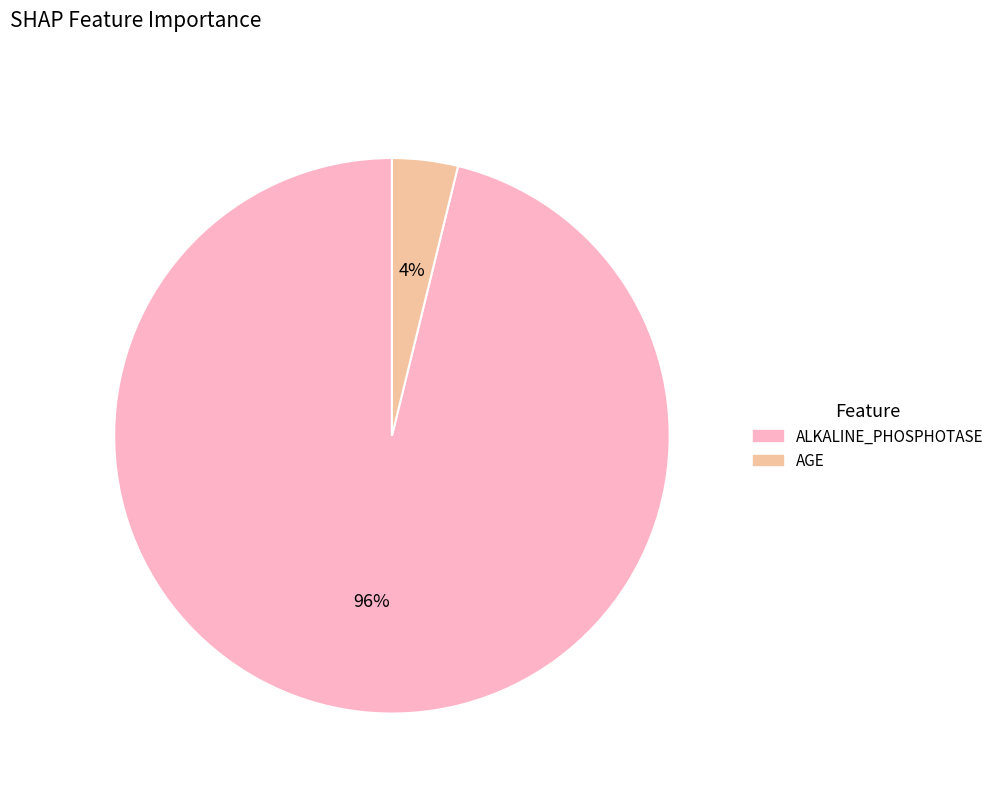

Which slice is the smallest?

AGE